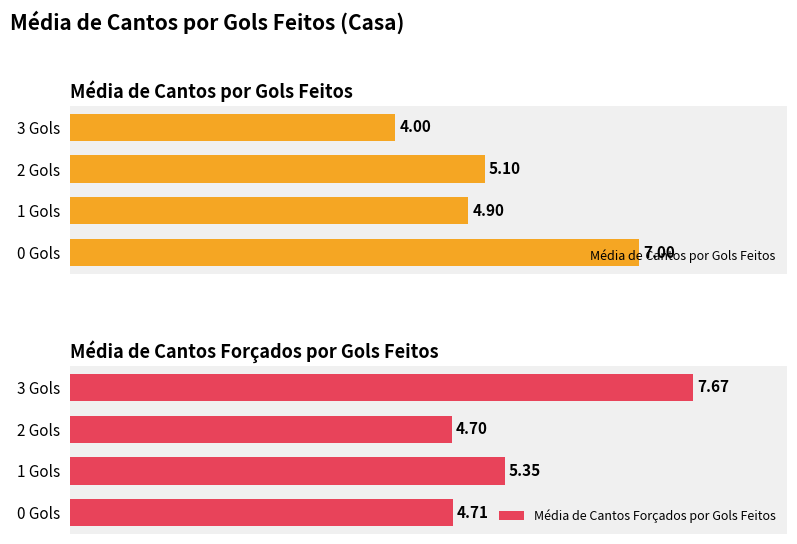

Which series changed the most between 0 Gols and 2 Gols?

Média de Cantos por Gols Feitos